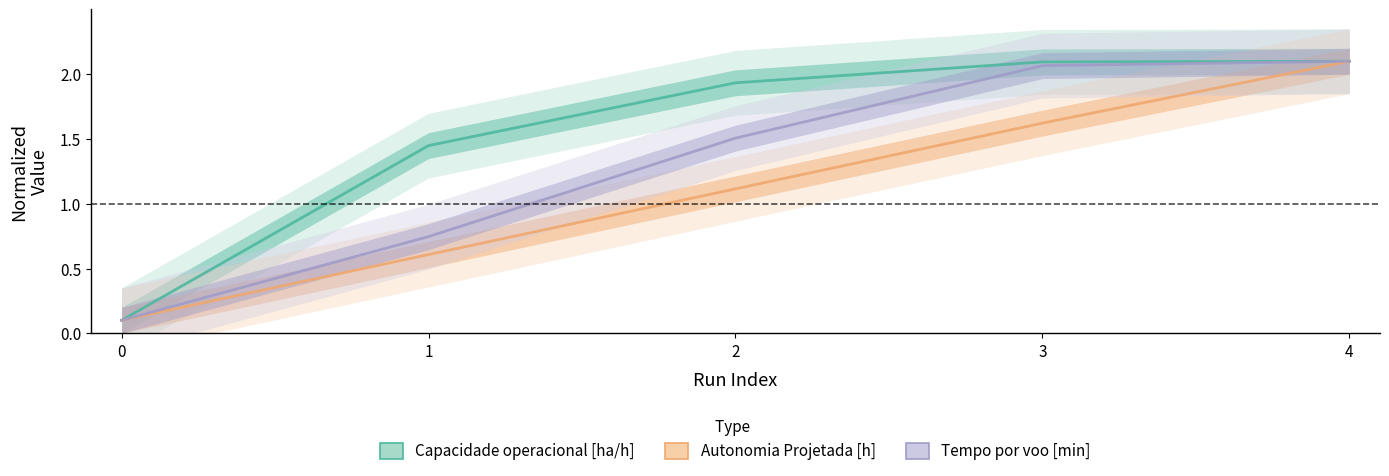

What is the difference between the maximum and minimum values in the Capacidade operacional [ha/h] series?

2.0